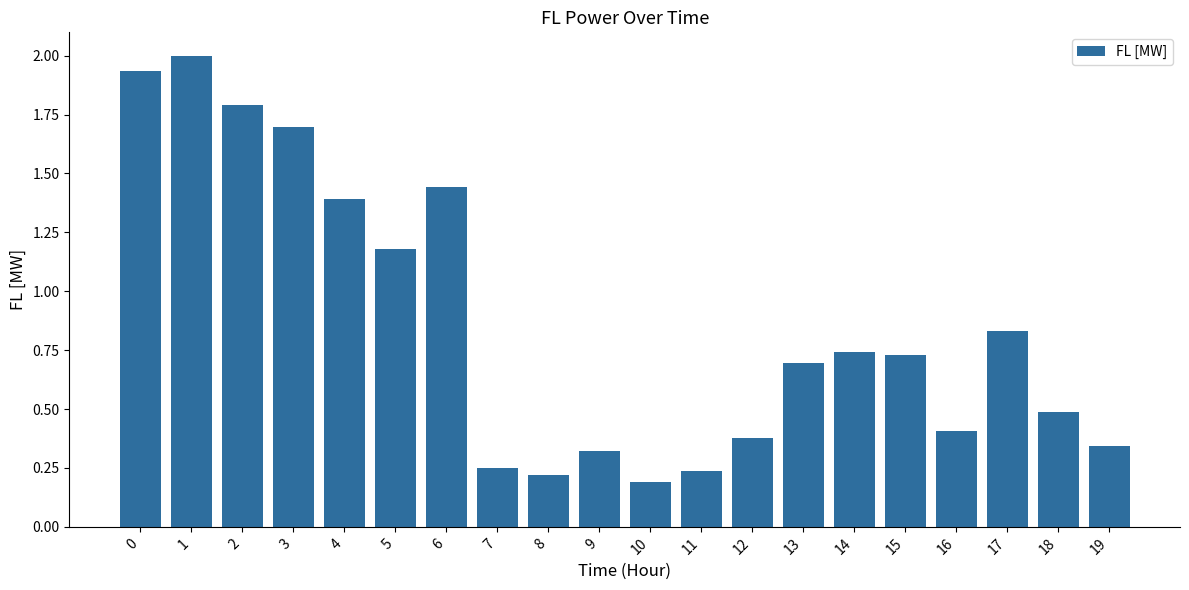

Count the number of categories in the chart.

20